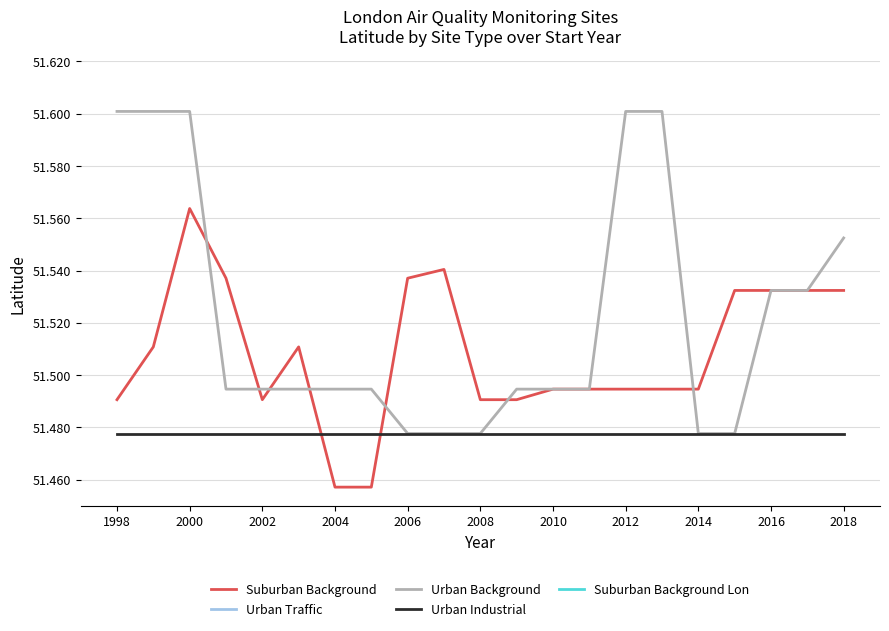

The Urban Background series shows 80.4 at 2008. True or false?

False